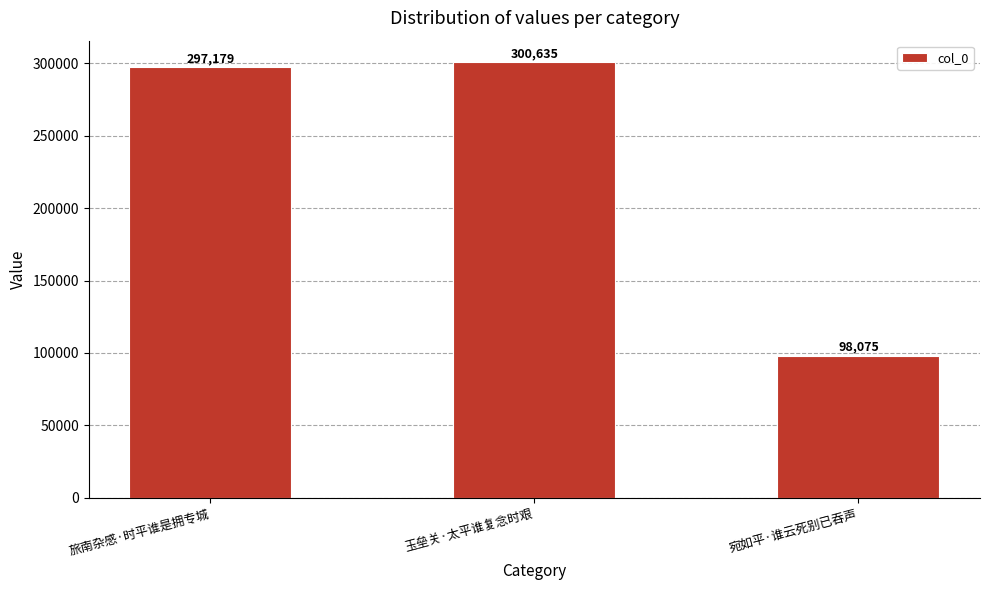

What is the approximate value at 玉垒关·太平谁复念时艰, to the nearest 100?

300600